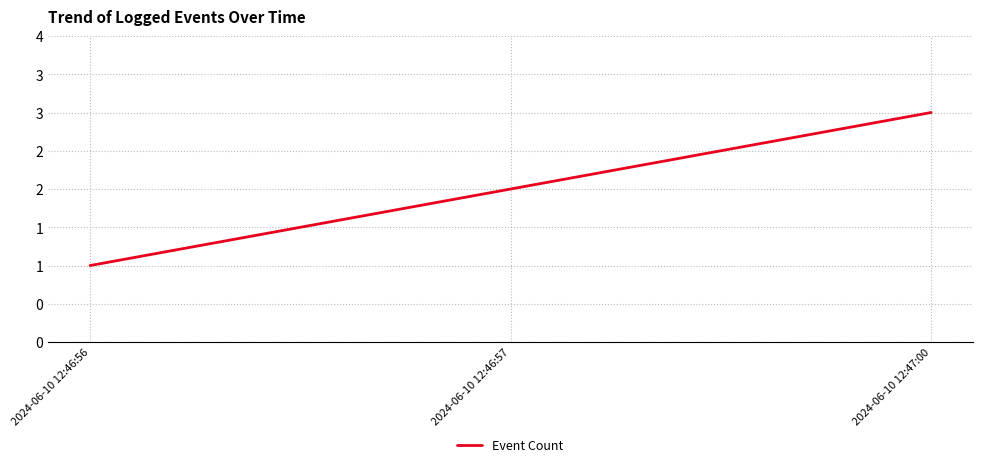

Where does the data first go above 2?

2024-06-10 12:47:00